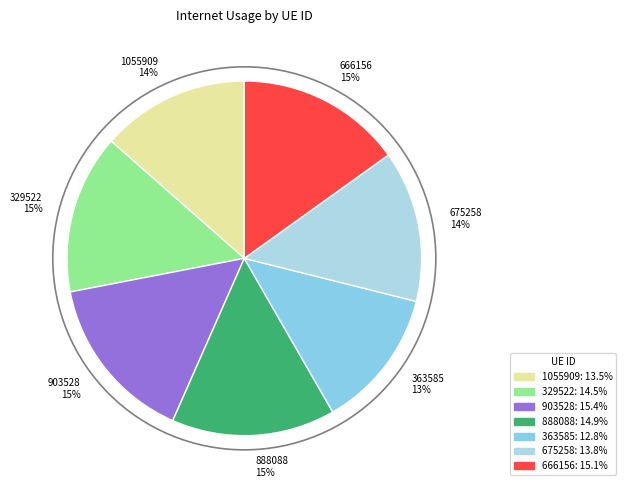

What percentage is the 363585 slice, to the nearest percent?

13%